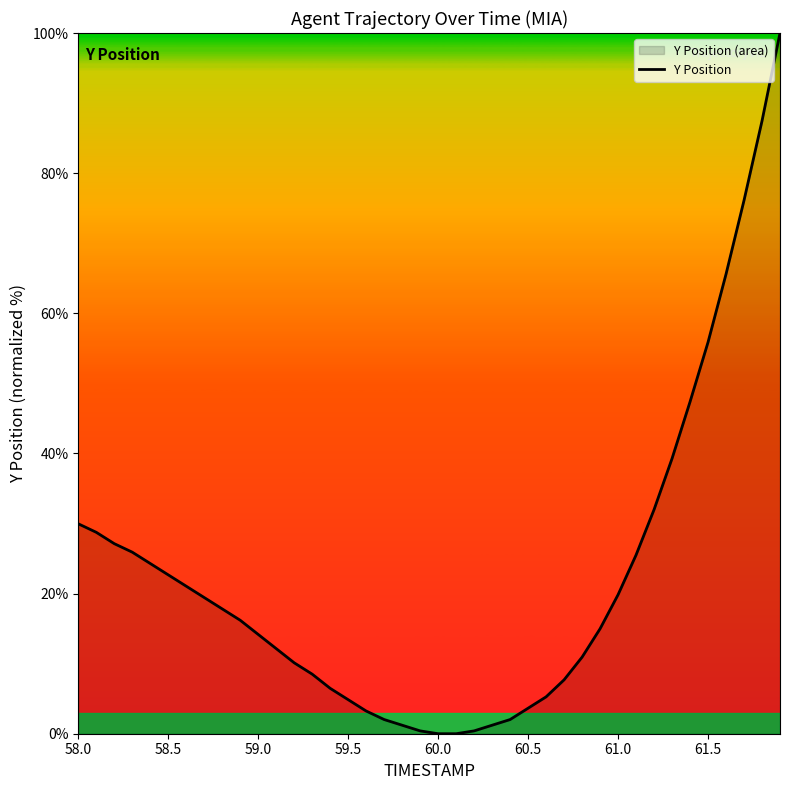

Reading left to right, list all the values displayed in this chart.

30.0	28.7	27.1	25.9	24.3	22.7	21.1	19.4	17.8	16.2	14.2	12.1	10.1	8.5	6.5	4.9	3.2	2.0	1.2	0.4	0.0	0.0	0.4	1.2	2.0	3.6	5.3	7.7	10.9	15.0	19.8	25.5	32.0	39.3	47.4	55.9	65.6	76.1	87.4	100.0